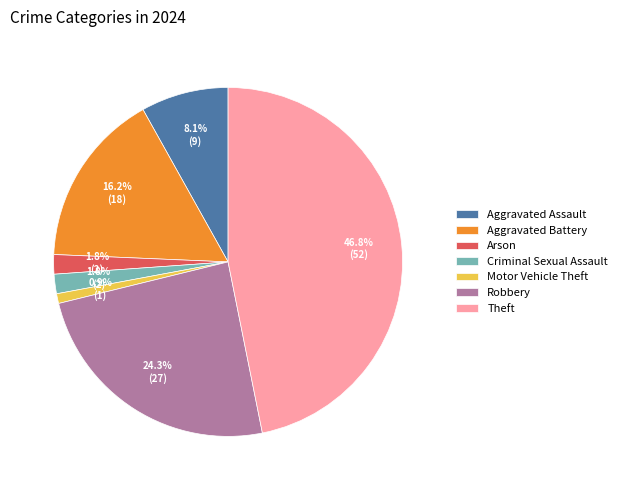

To the nearest percent, what percentage of the pie is Arson?

2%